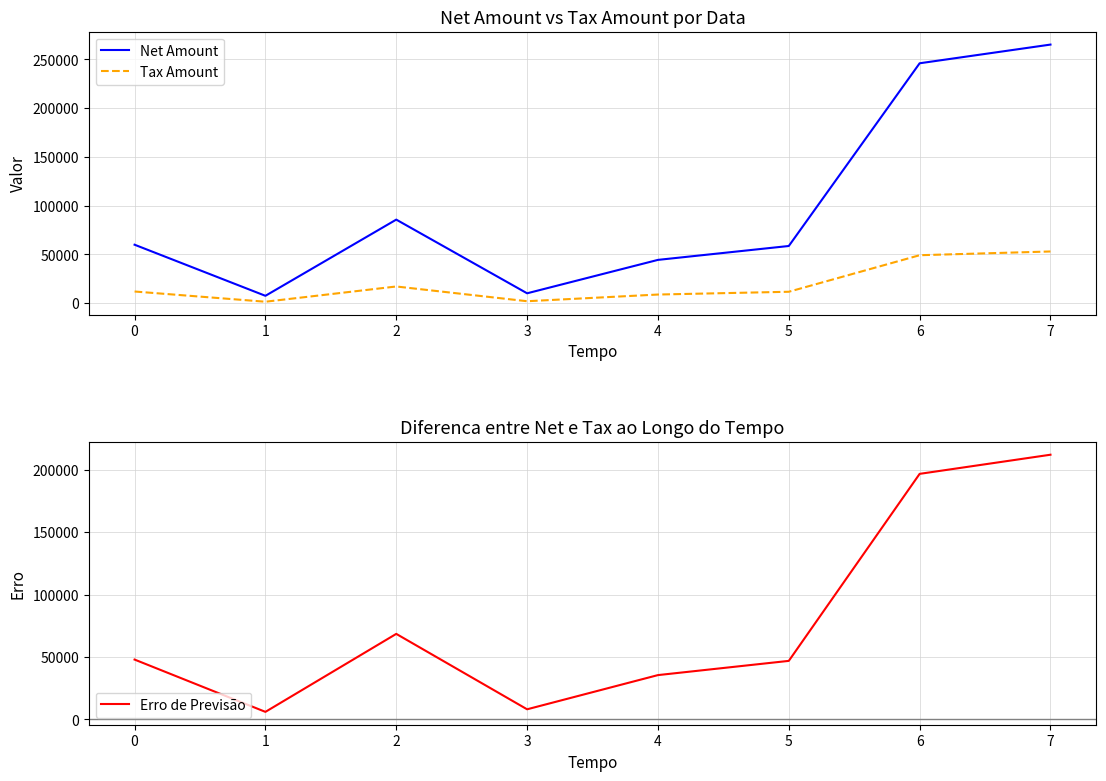

True or false: Tax Amount has more than 0 interior local peaks.

True